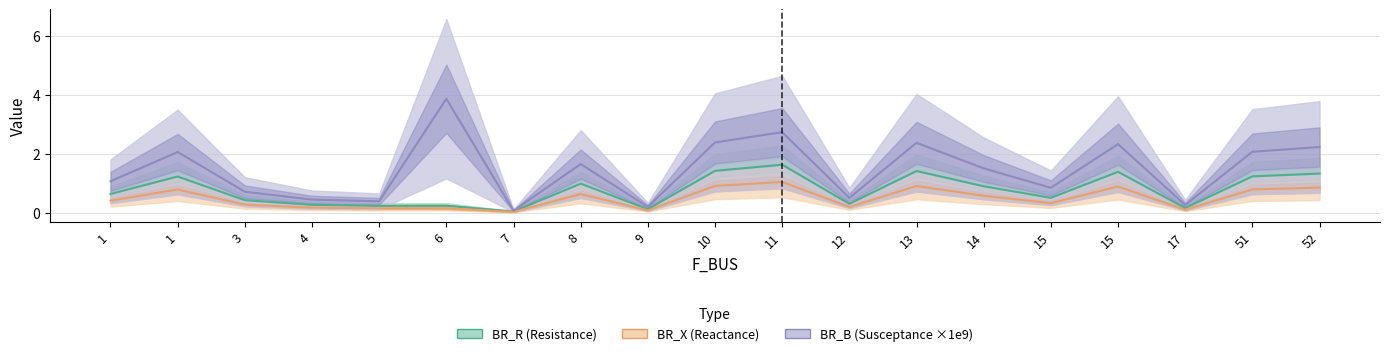

Rank the categories by BR_X (Reactance) value from highest to lowest.

11, 10, 13, 15, 52, 51, 1, 8, 14, 1, 15, 3, 12, 4, 6, 5, 17, 9, 7